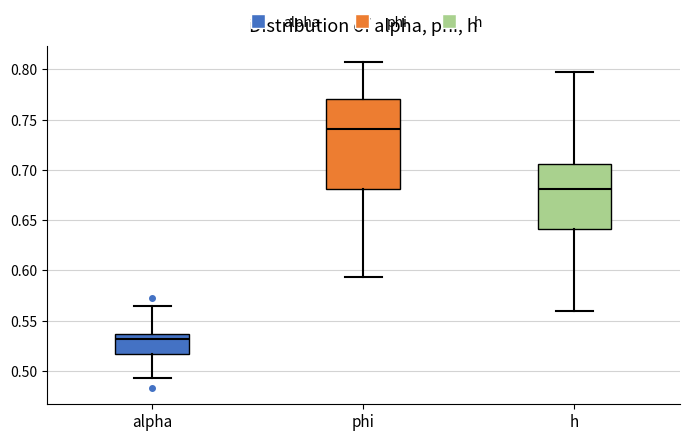

Comparing the boxes themselves (not the whiskers), which one is the tallest?

phi